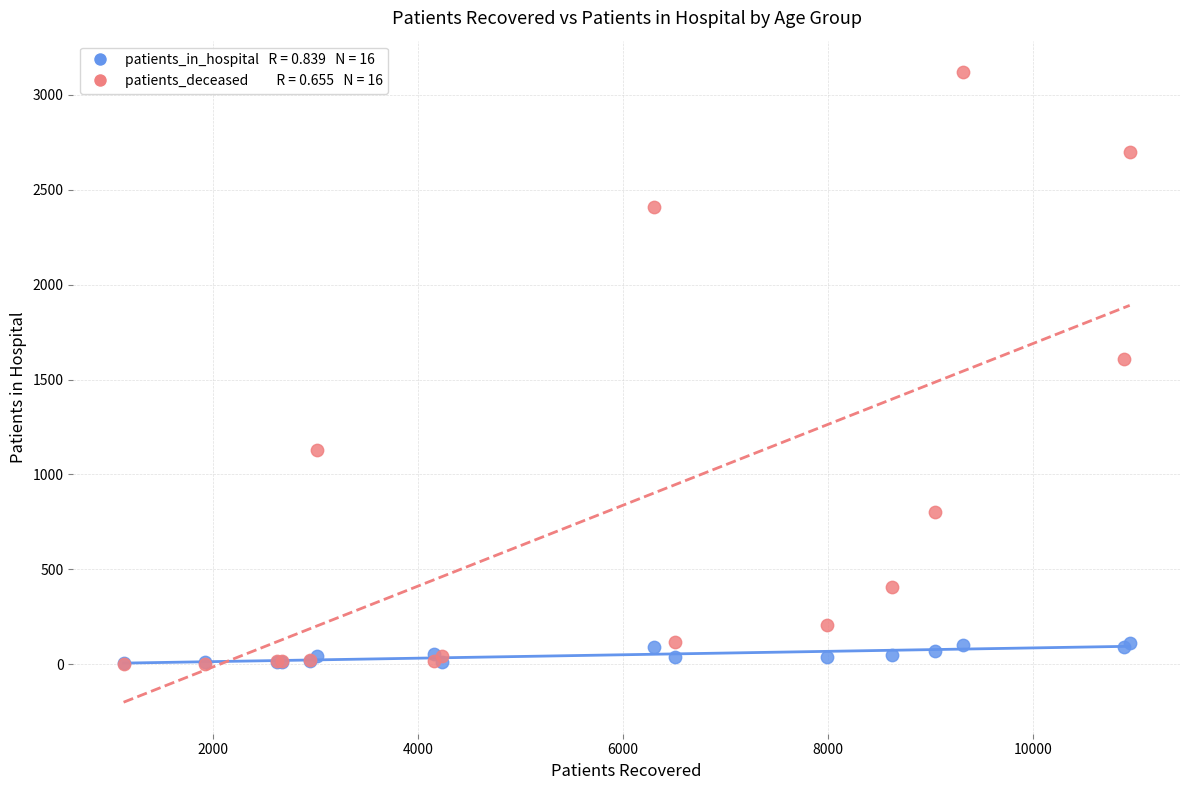

Across all series, what Y value is closest to 1561?

1609